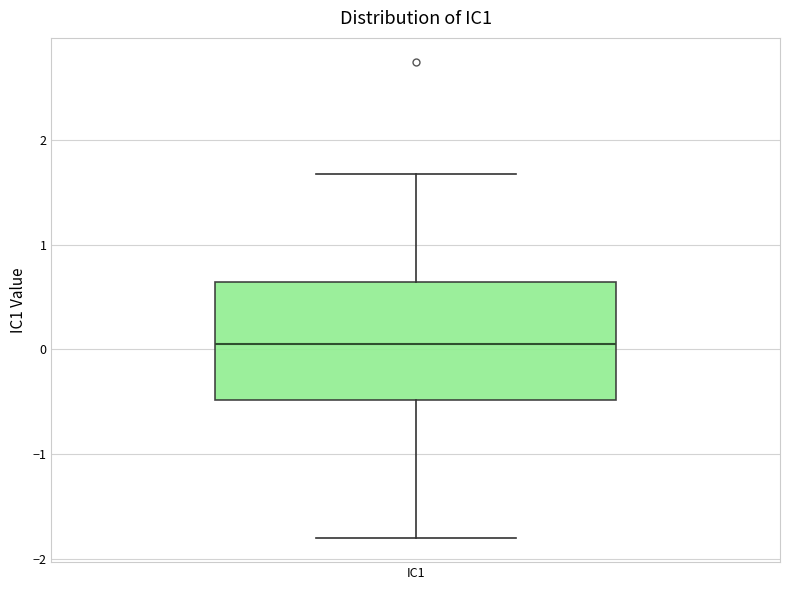

Where does the lower whisker of the box for IC1 end on the y-axis? The values are not printed on the chart, so give them approximately, as read against the axis.

-1.8